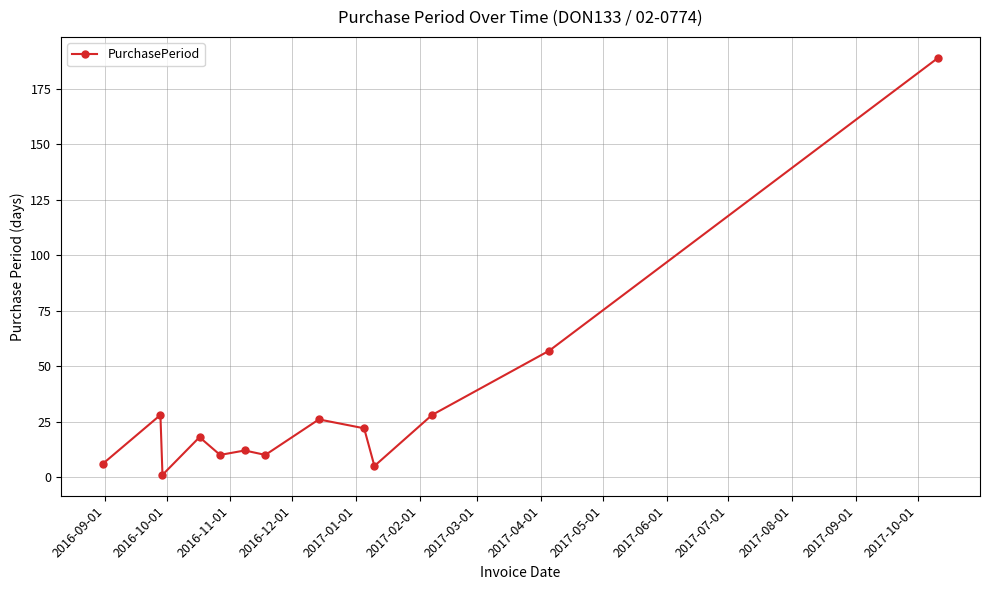

What is the greatest value displayed?

189